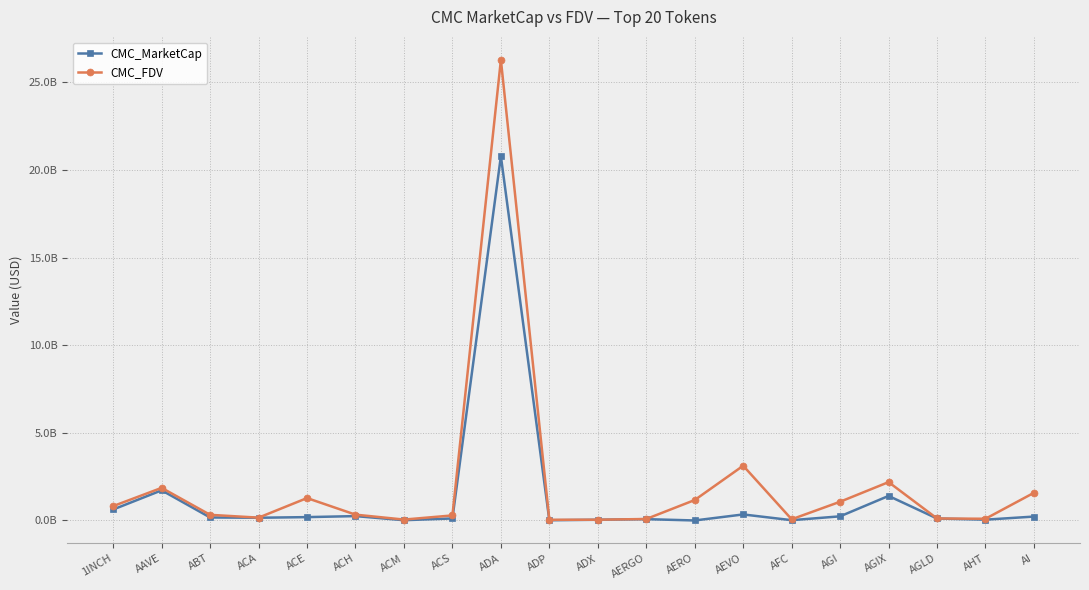

At how many categories does at least one series exceed 21?

1